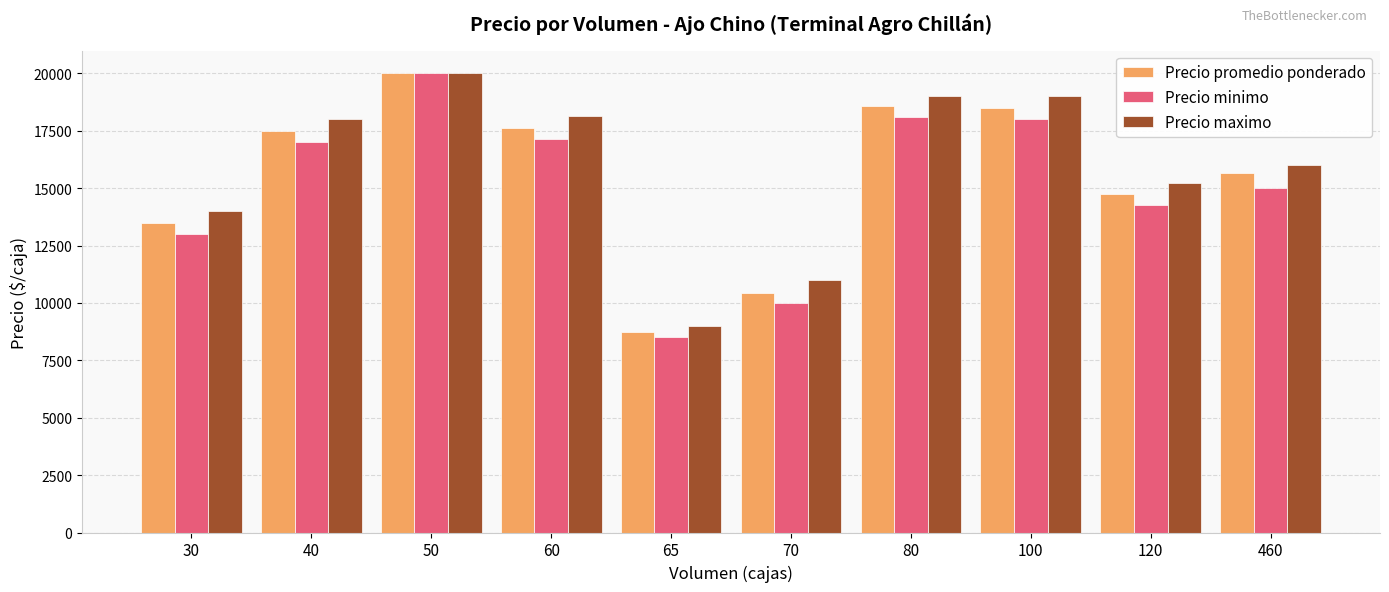

At which category is the sum across all series the highest?

50